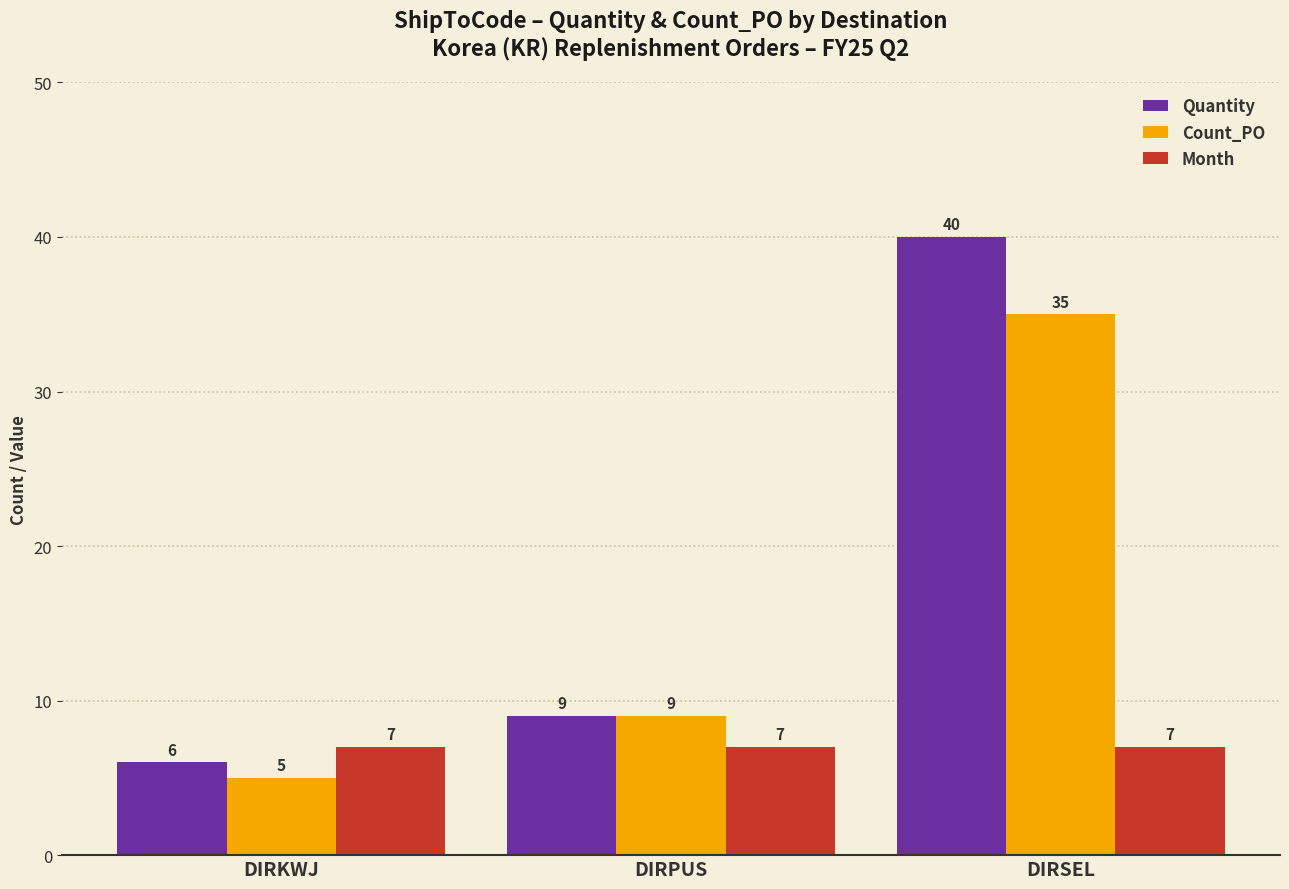

How many bars are there in each group?

3